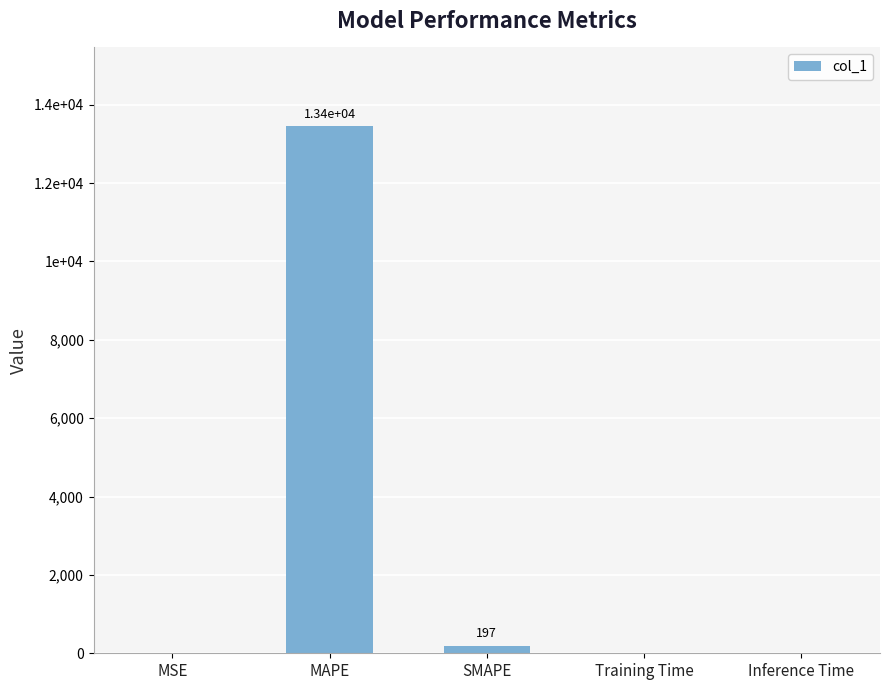

What position from the right is SMAPE?

3